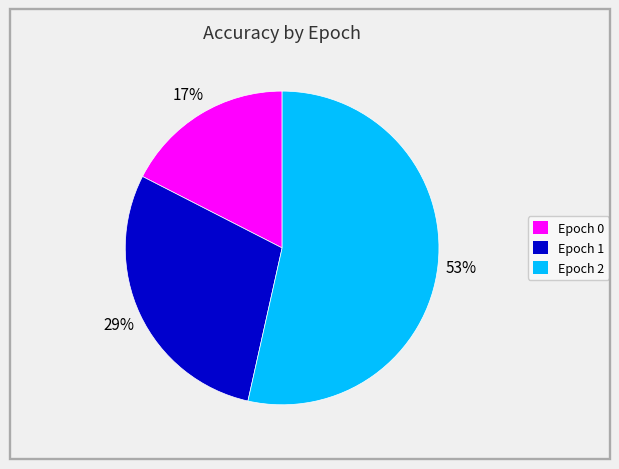

Which has a higher value, Epoch 1 or Epoch 0?

Epoch 1